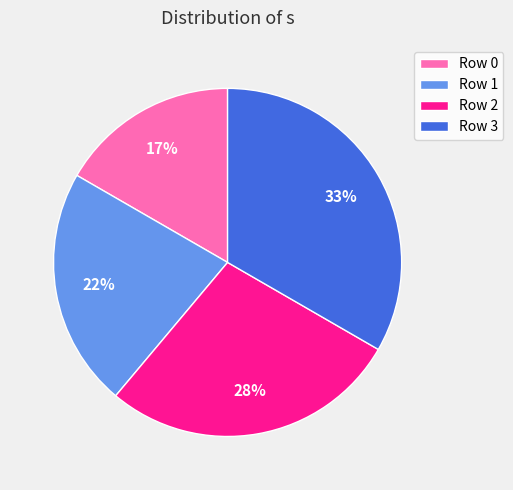

Count the number of slices in the pie.

4